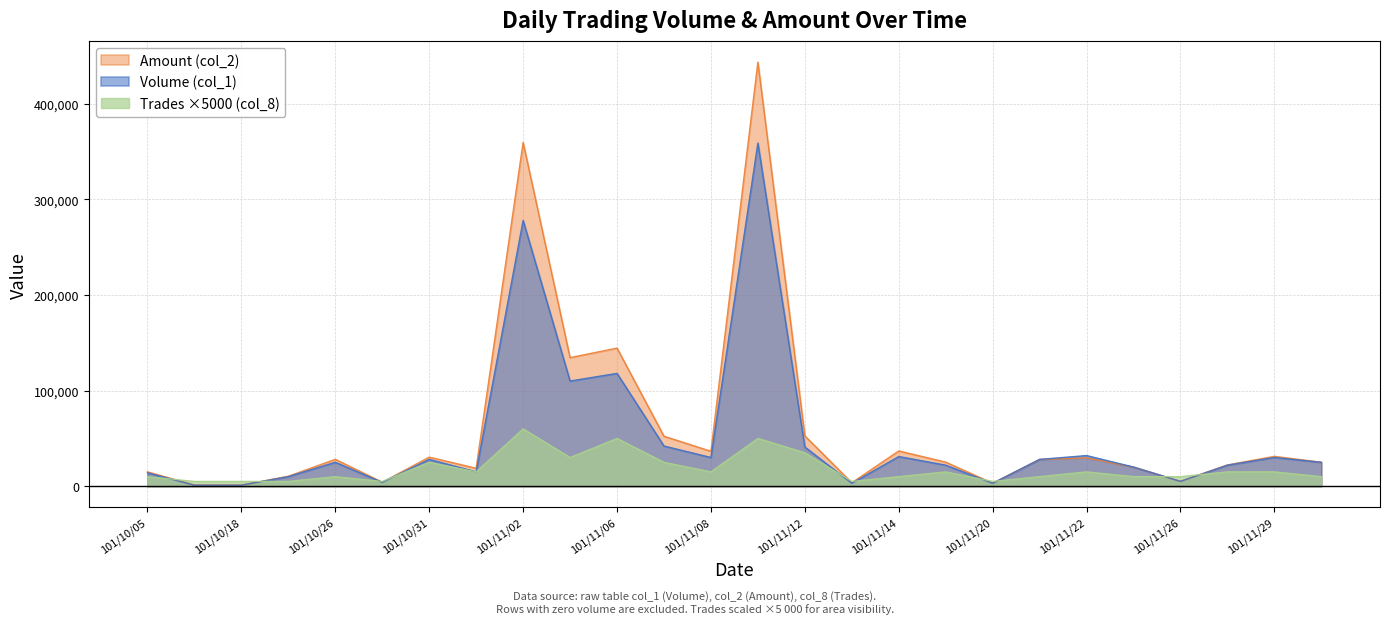

Does the chart display data point markers on the line(s)?

No